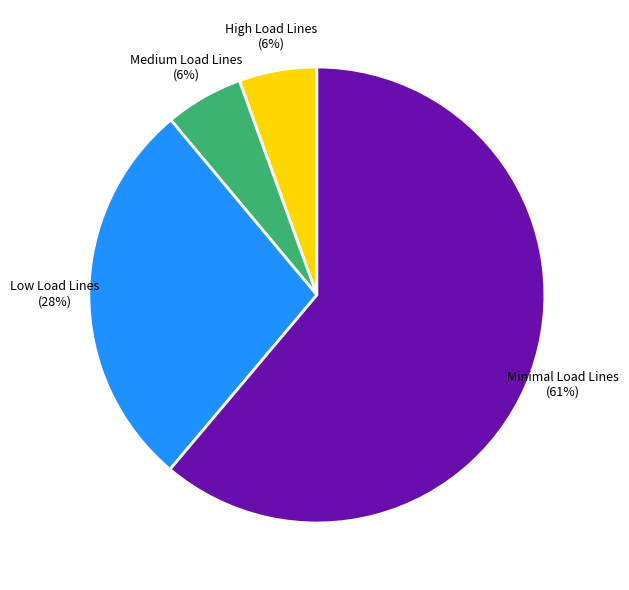

The Low Load Lines slice represents 19% of the pie. True or false?

False